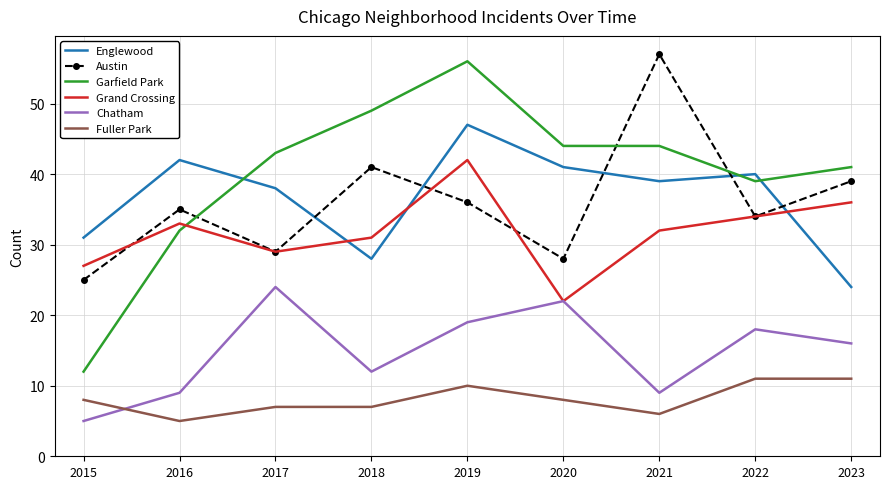

True or false: Grand Crossing and Fuller Park intersect in this chart.

False